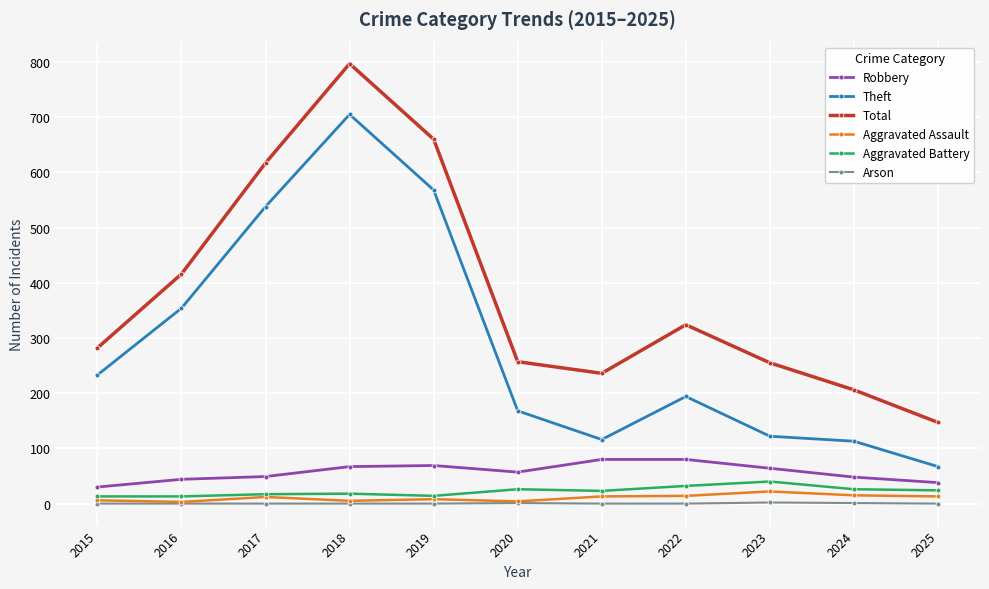

True or false: Theft and Total intersect in this chart.

False